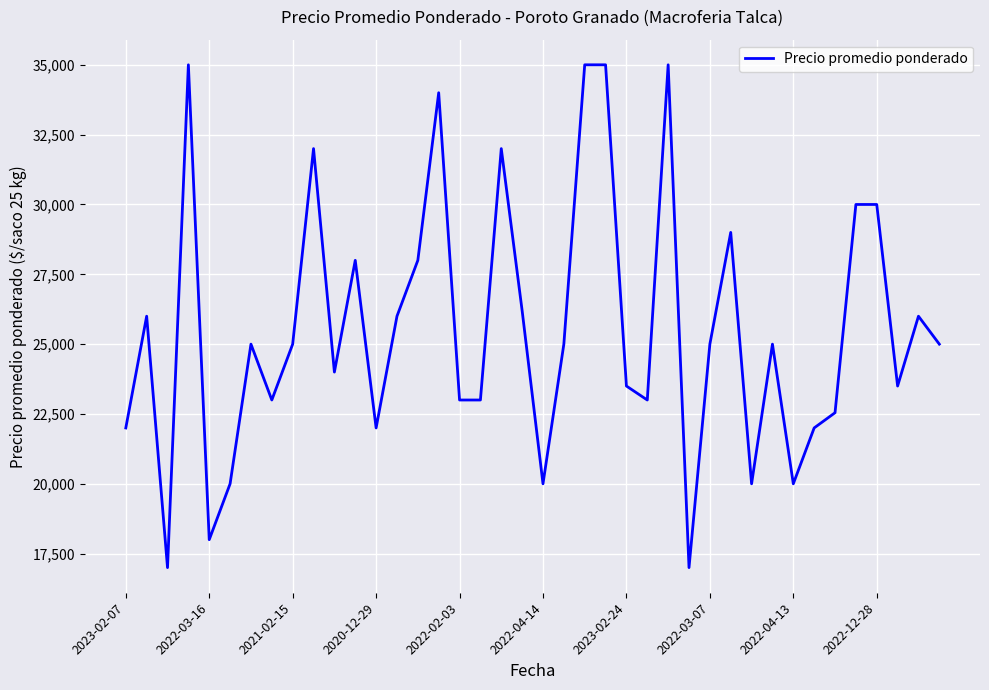

What is the difference between the second highest and second lowest values?

18000